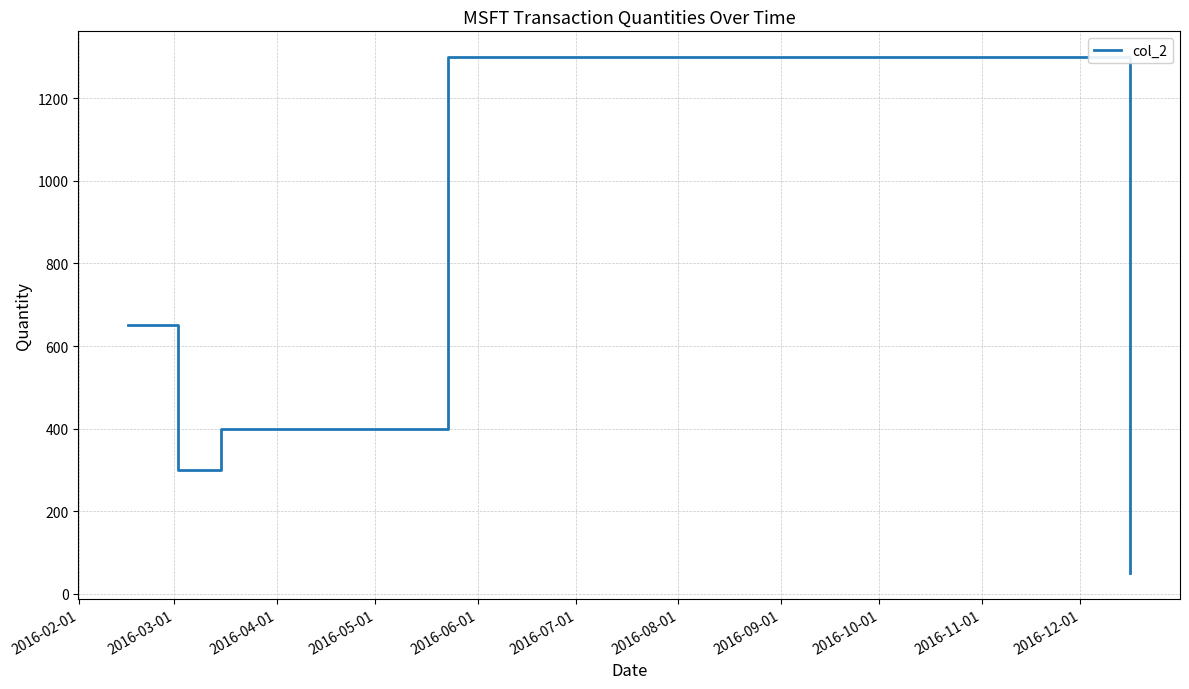

What is the minimum value shown in the chart?

50